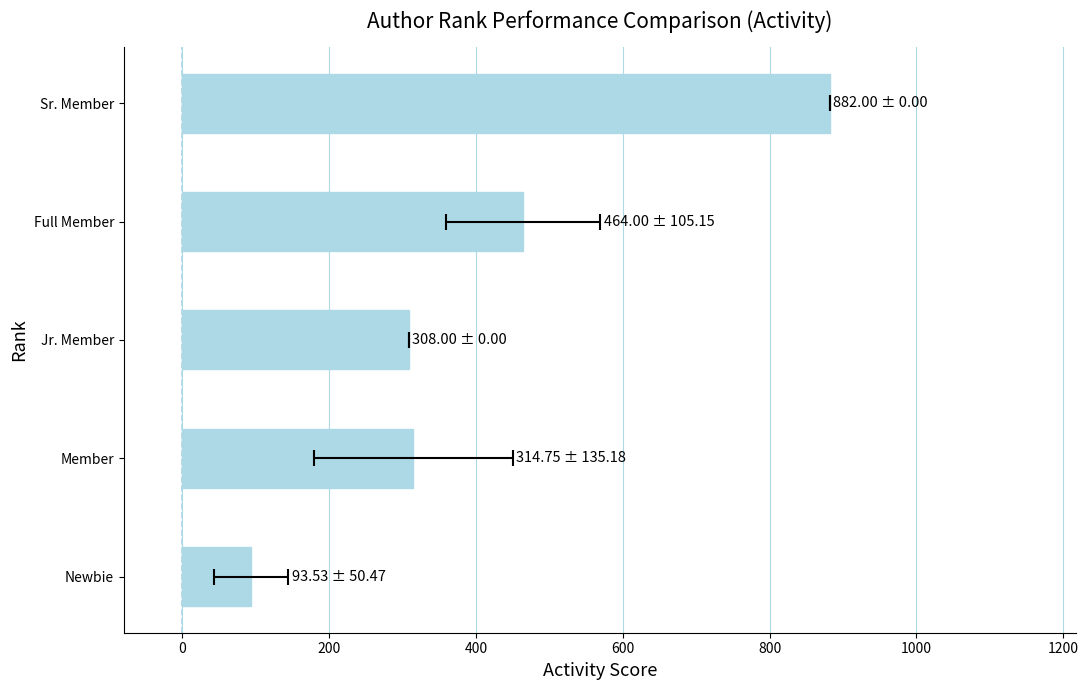

What position from the right is Jr. Member?

3